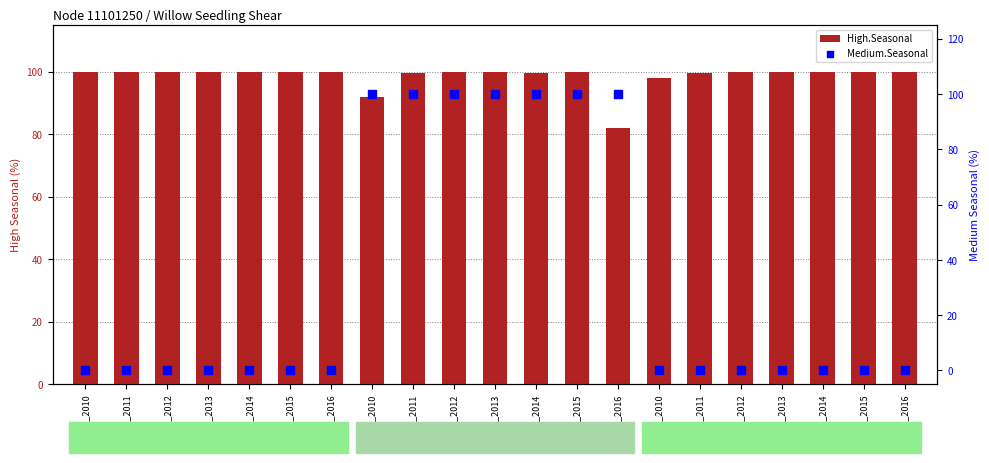

Is the value of Medium.Seasonal at ROB_2013 greater than the value of High.Seasonal at ROB_2011?

No